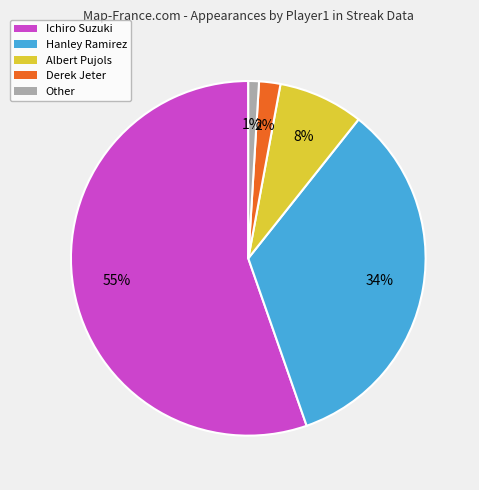

To the nearest percent, what is the average slice percentage?

20%